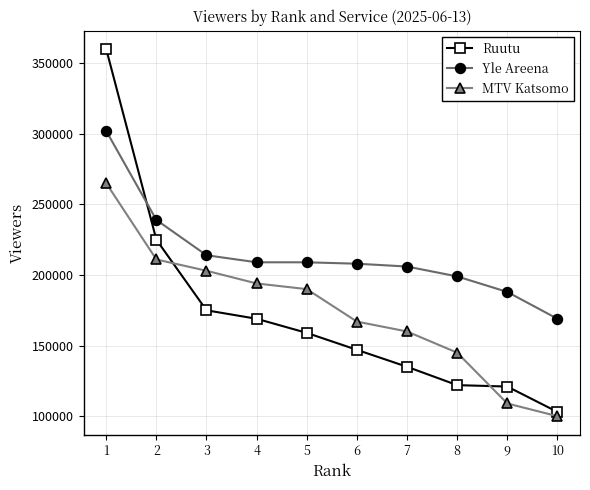

At which label does Ruutu first exceed 159000?

1